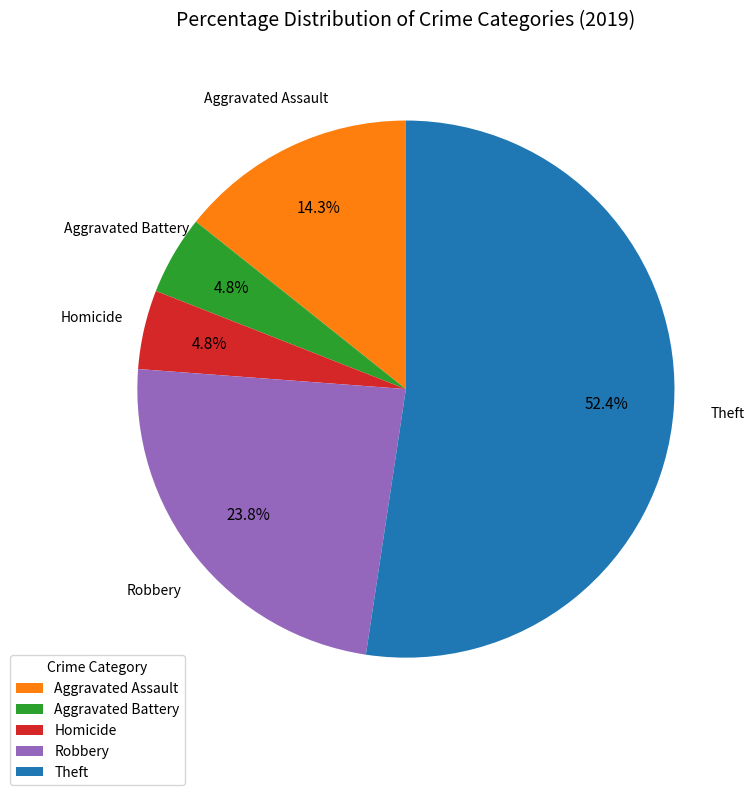

True or false: Robbery accounts for 10% of the total.

False